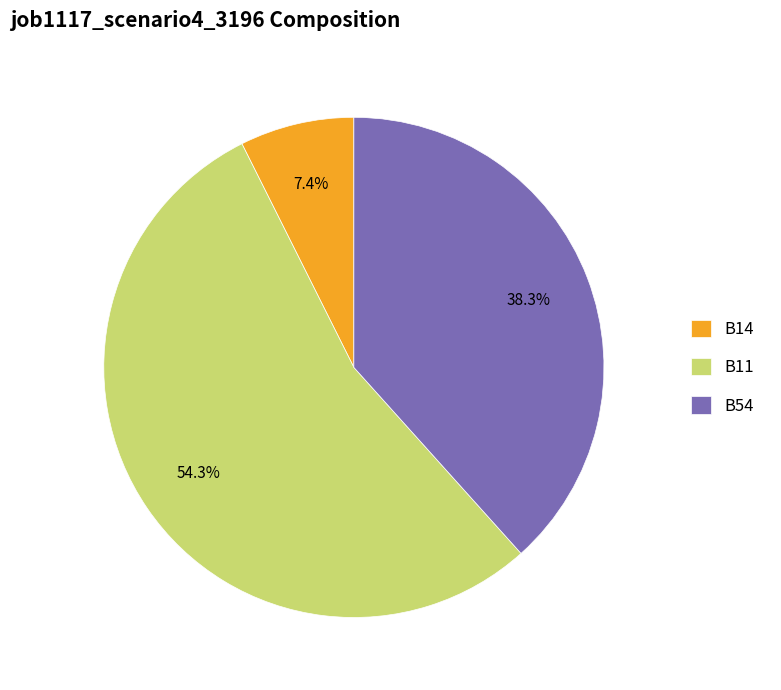

Is there a majority slice in this chart?

Yes